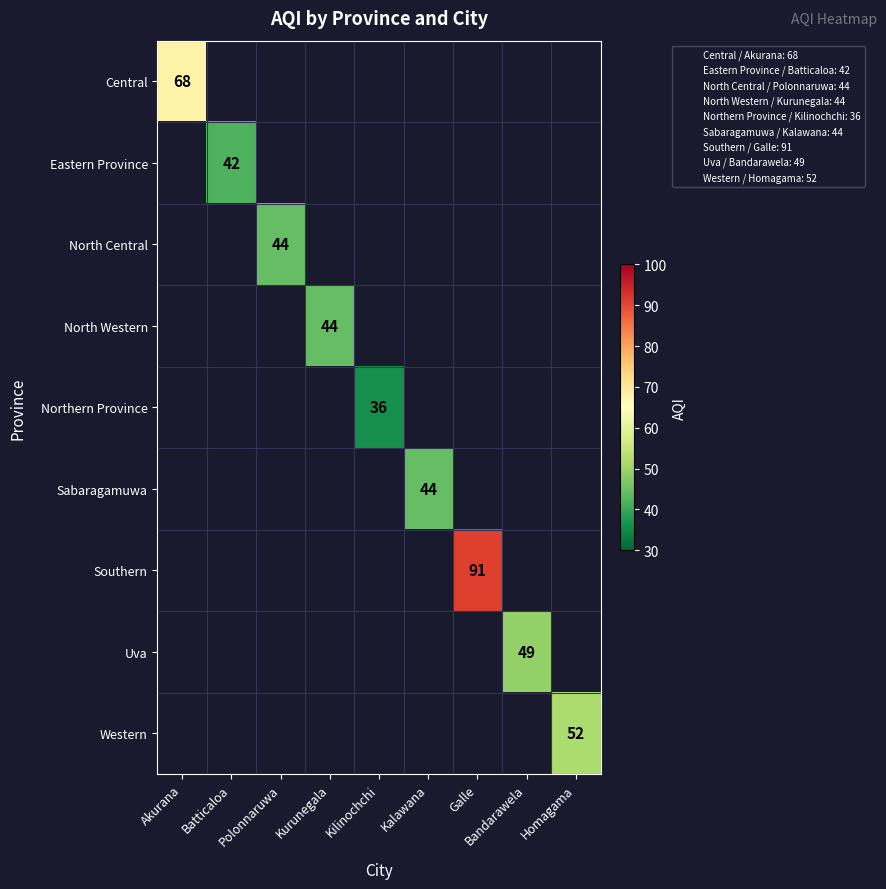

What is the minimum value shown in the chart?

36.0